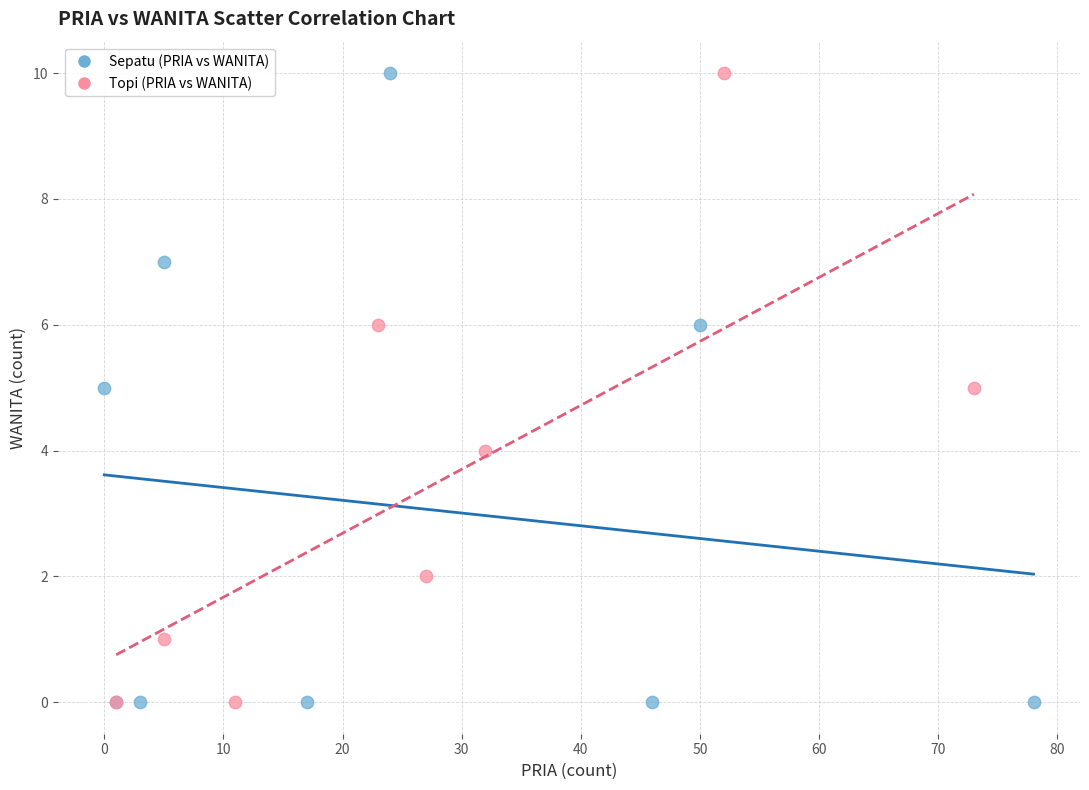

What are all the series names shown in the legend?

Sepatu (PRIA vs WANITA), Topi (PRIA vs WANITA)